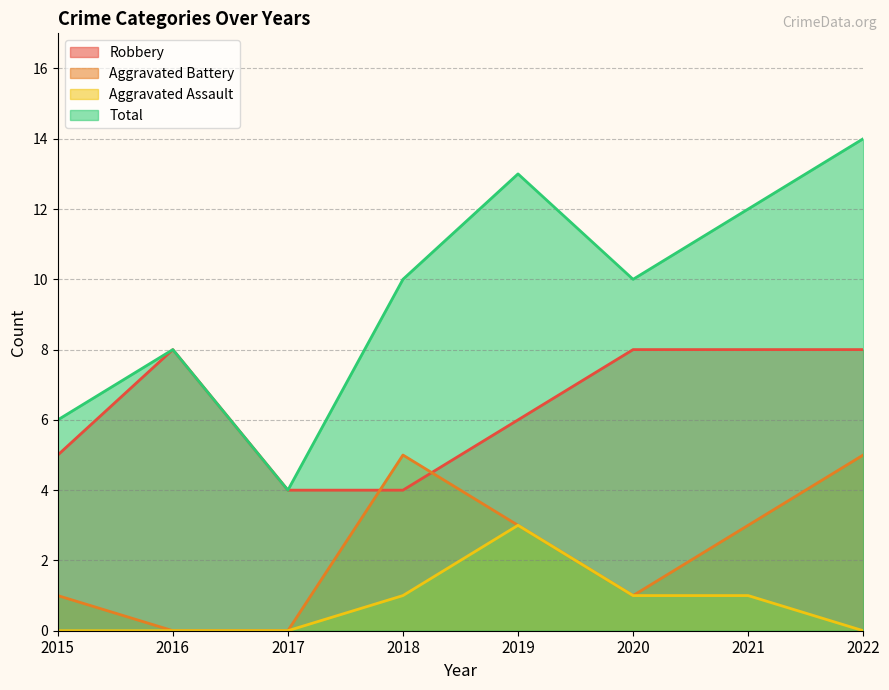

Is it true that Robbery equals 4 at 2018?

True